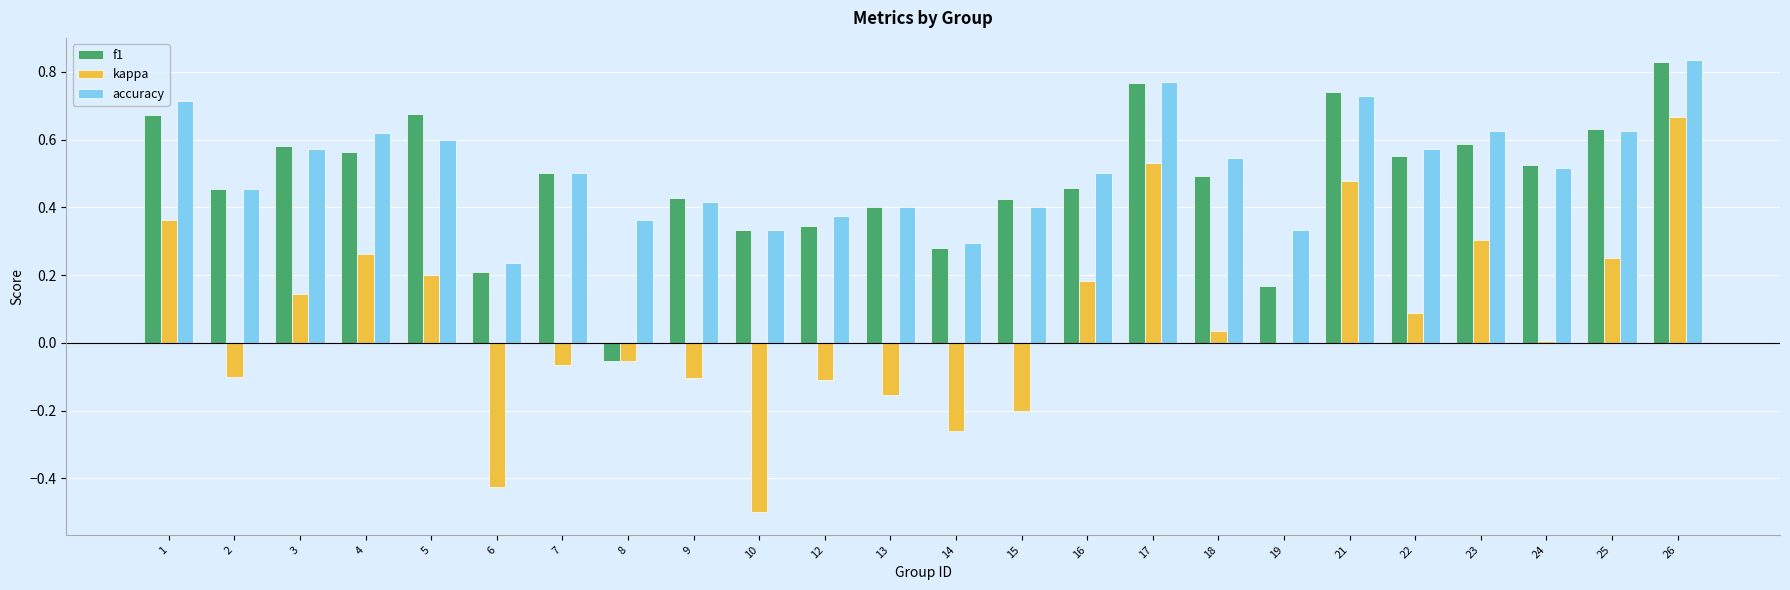

At which category is the sum across all series the highest?

26